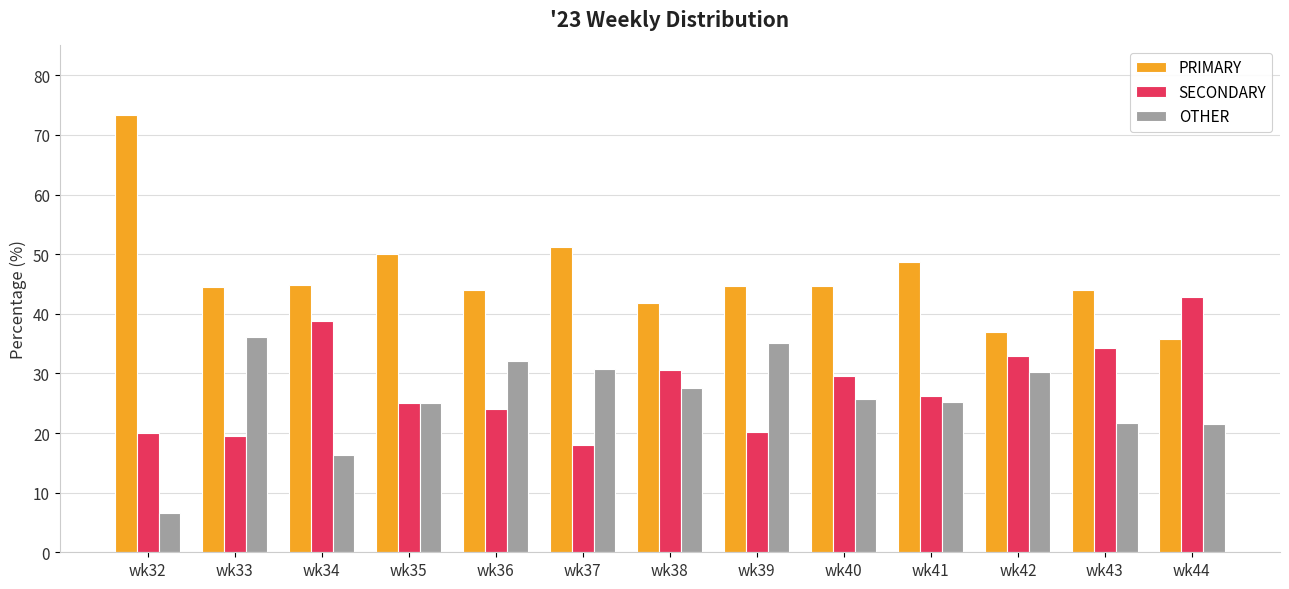

How many data points in SECONDARY are above 26?

7